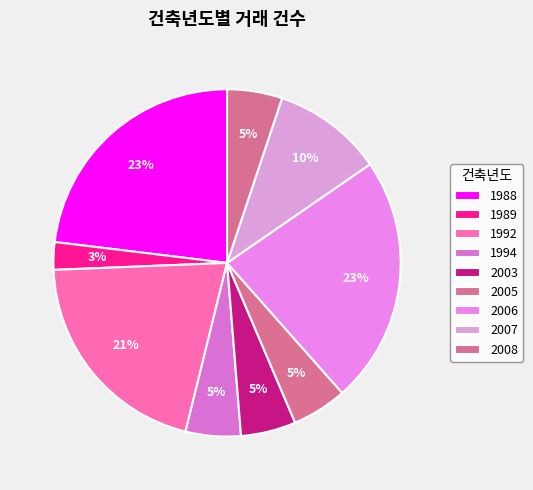

How many slices are in this pie chart?

9